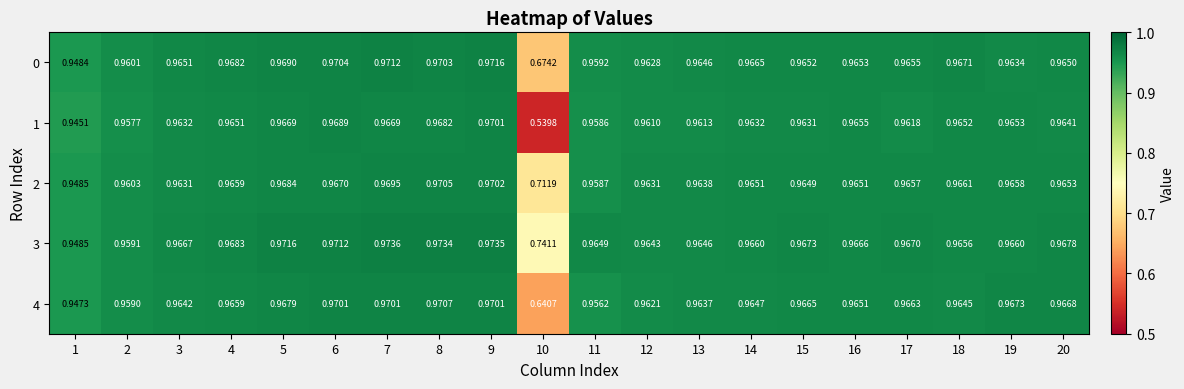

Is the value of 0 at 12 greater than the value of 4 at 4?

No